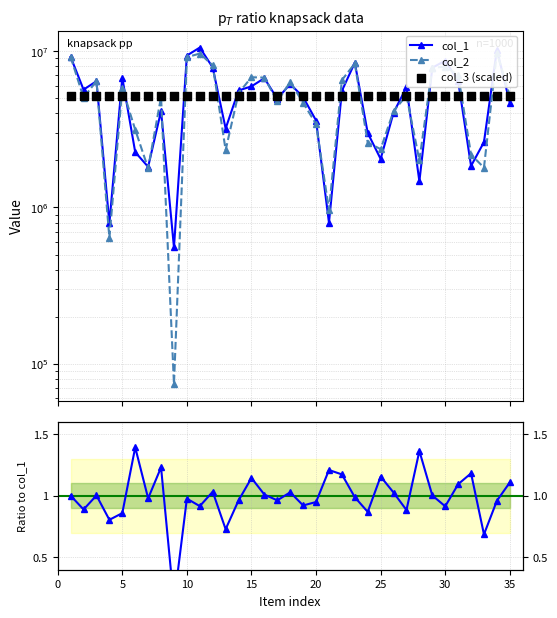

Which series has the largest total across all categories?

col_1